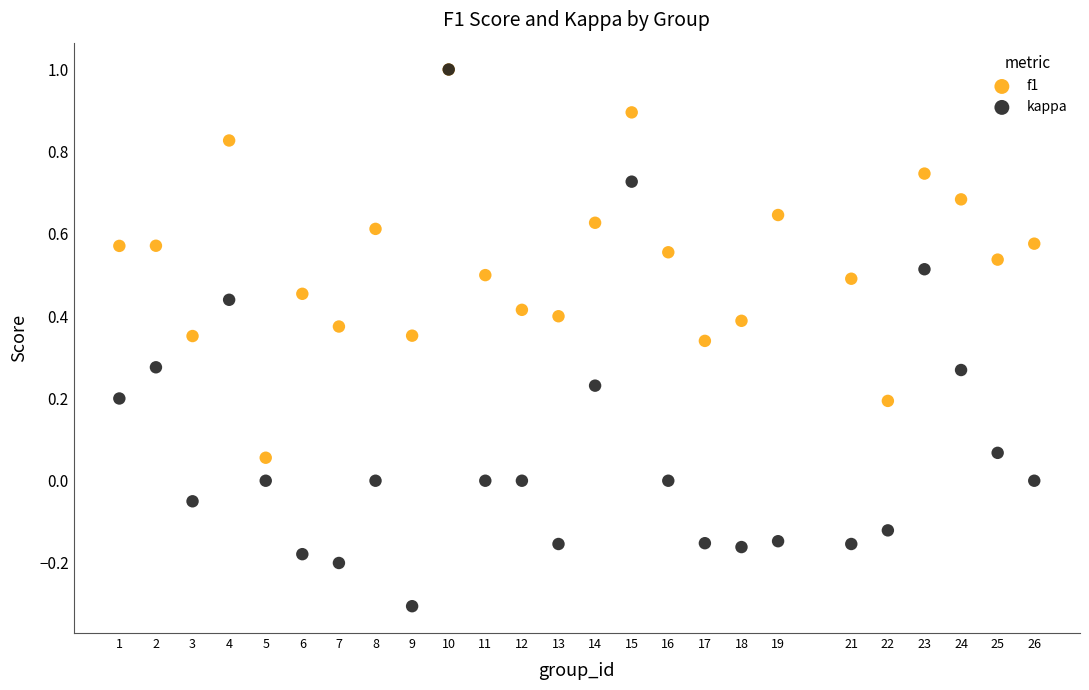

What are all the series names shown in the legend?

f1, kappa